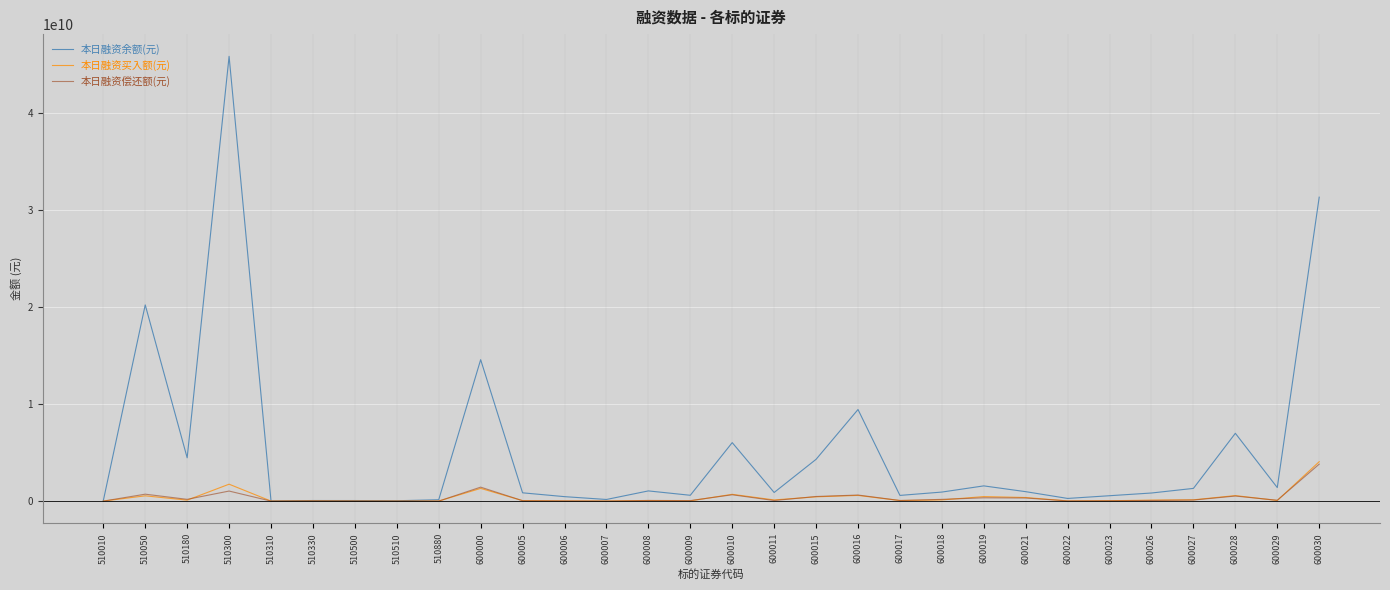

What is the difference between the highest and lowest values at 510500?

54366755